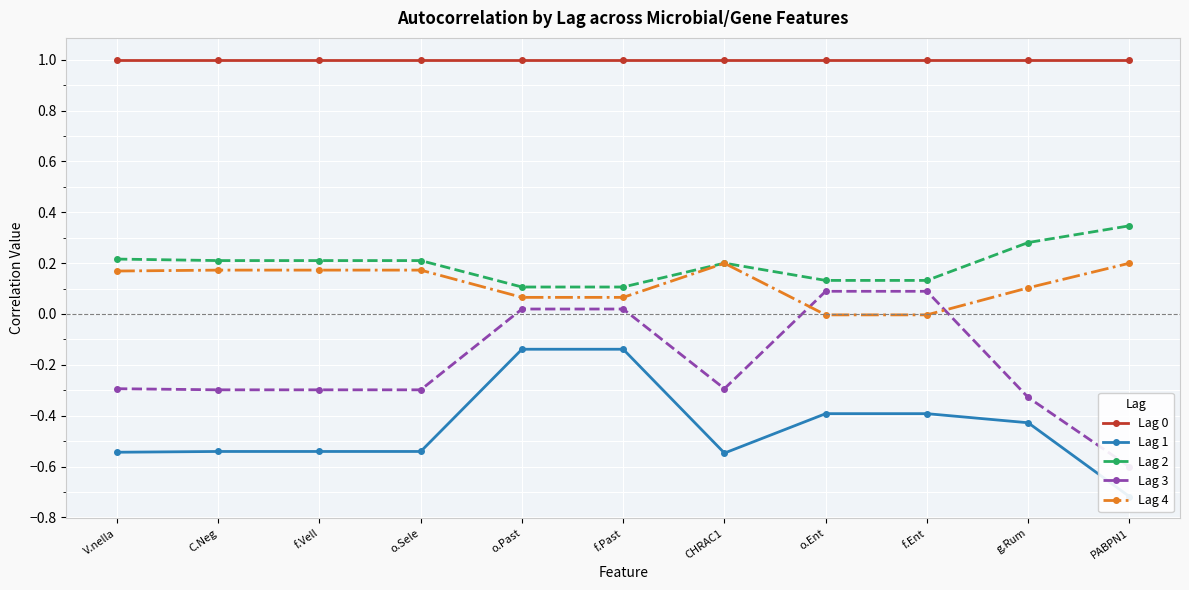

At which category does the chart reach its minimum across all series?

PABPN1